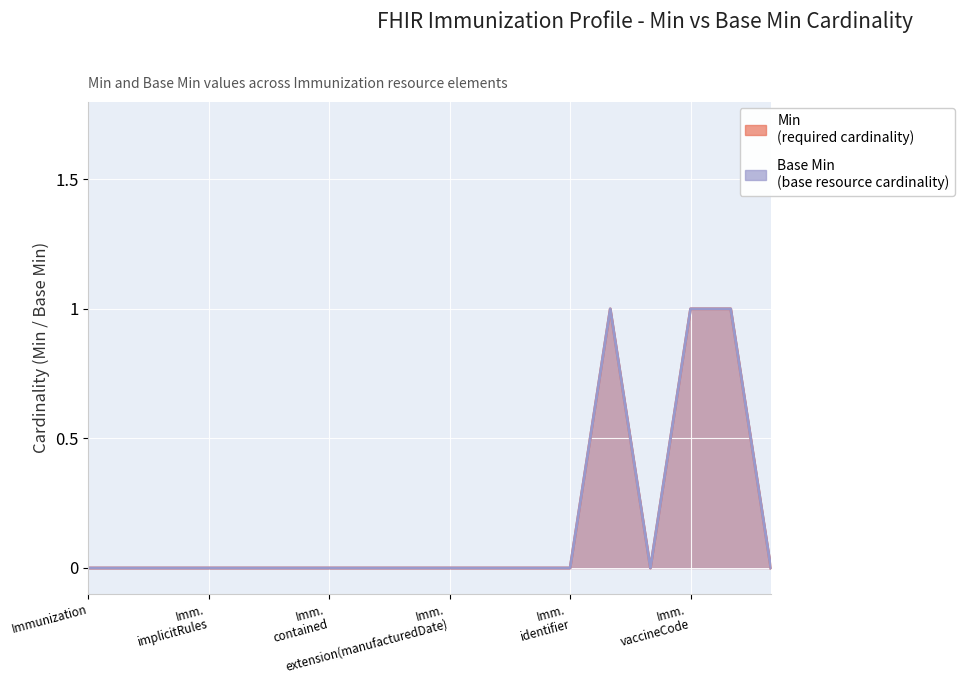

Which series has the largest total across all categories?

Min